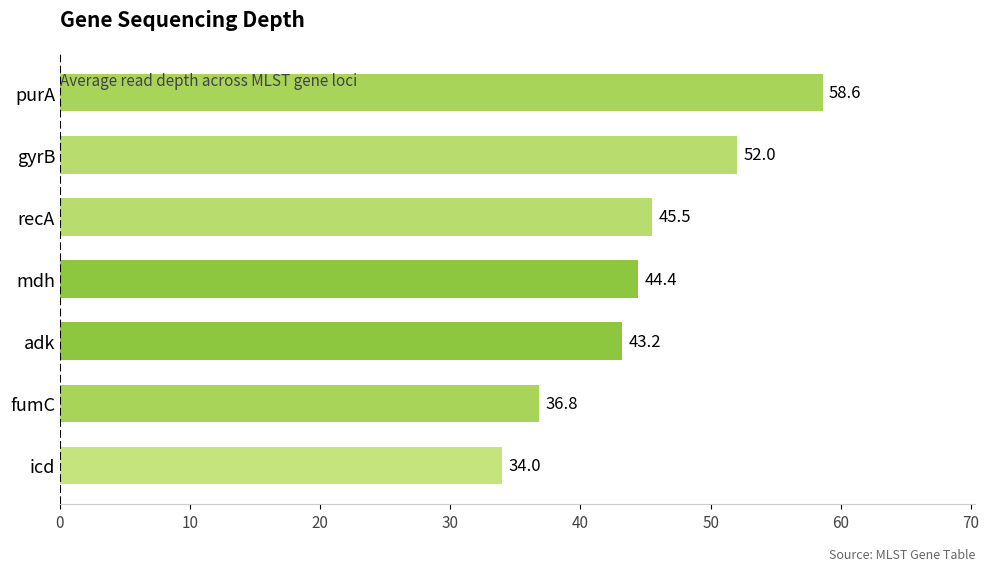

What is the average value?

44.9